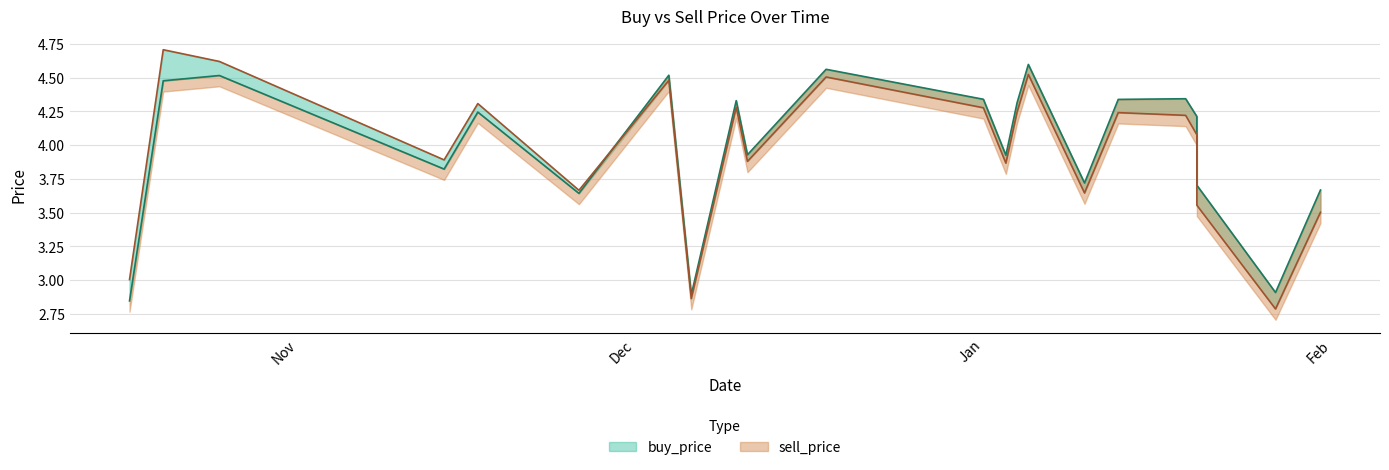

What is the value of the buy_price point at the 18th from the left?

4.3